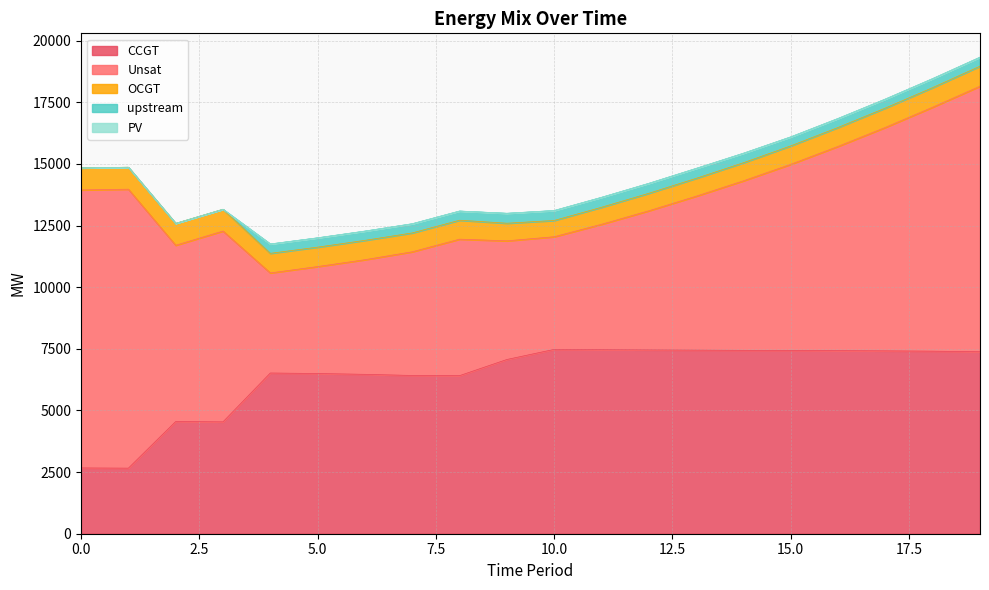

What are all the series names shown in the legend?

CCGT, Unsat, OCGT, upstream, PV